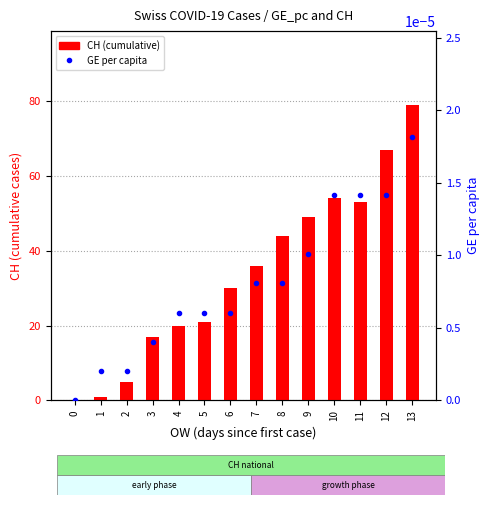

What is the sum of all CH values?

476.0